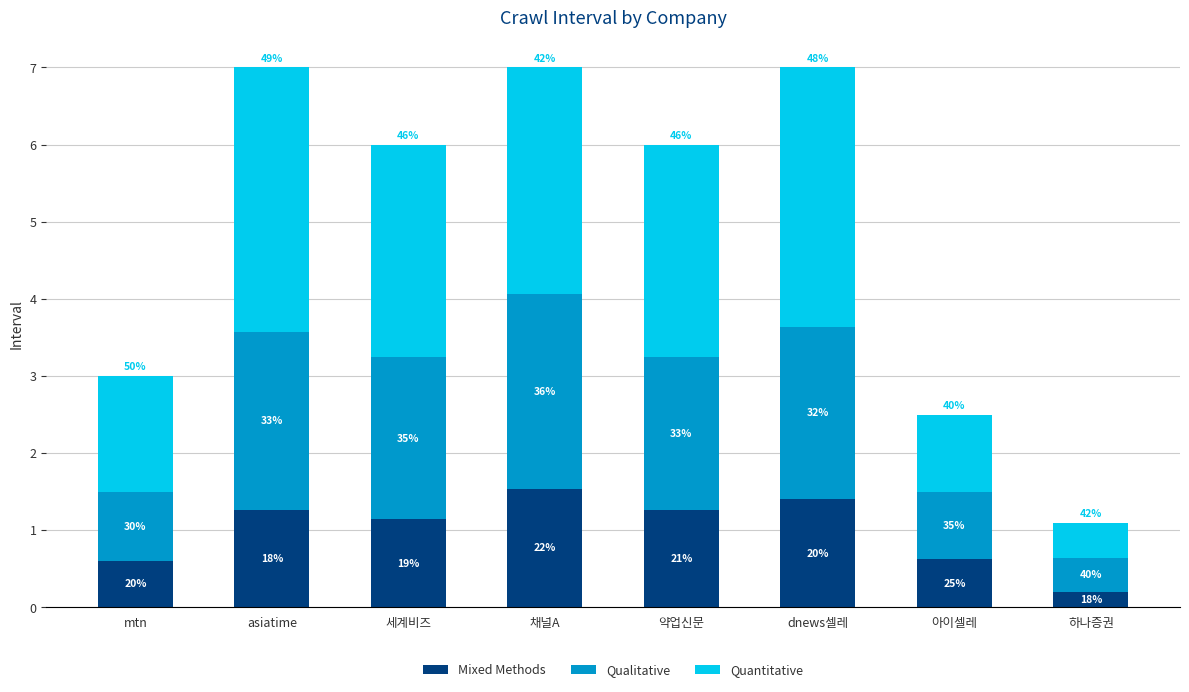

How many bars are there in total?

8